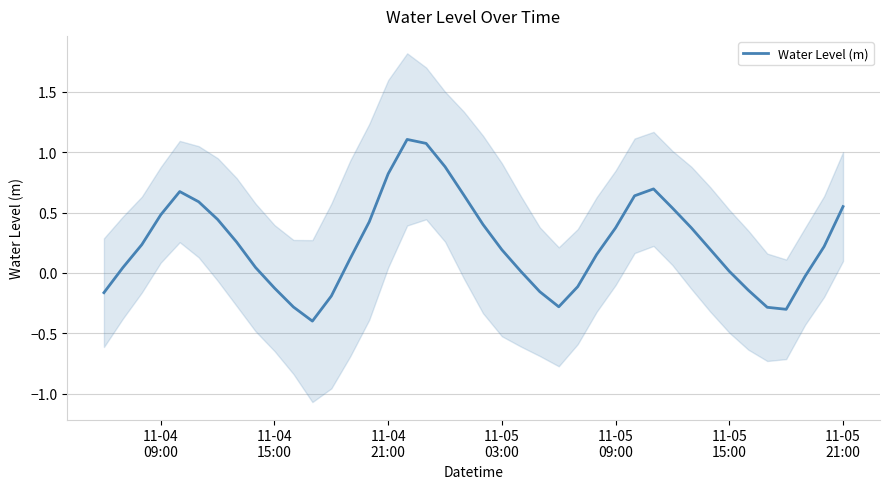

What is the difference between the maximum and minimum values?

1.5